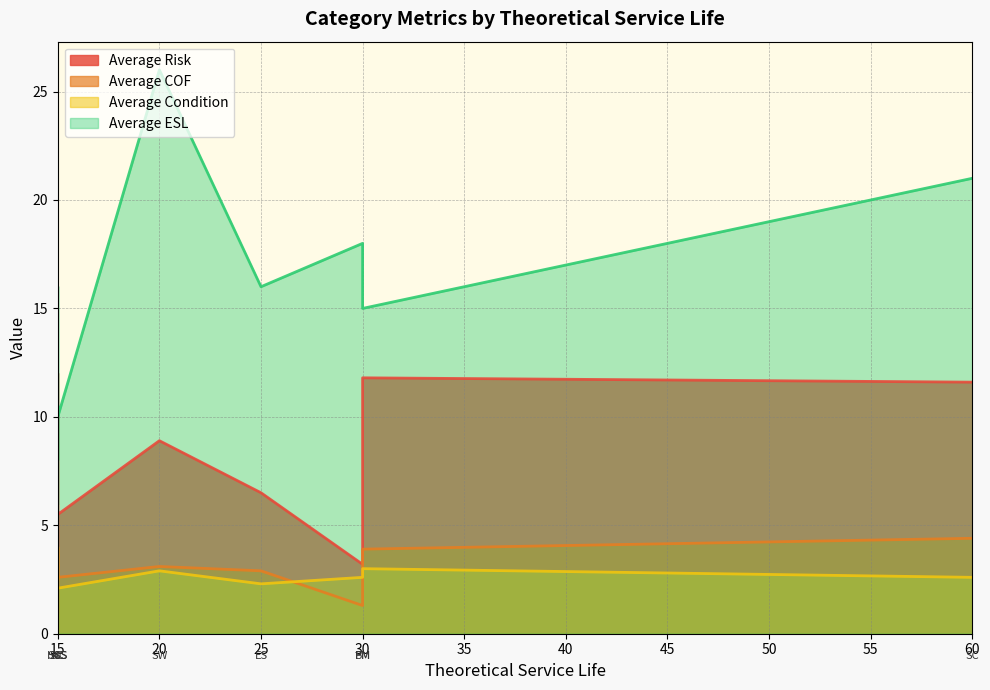

Reading right to left, transcribe all the data shown in this chart.

Average Risk: SW=8.9	SIC=5.5	SCS=12.0	SC=11.6	PM=11.8	HSS=10.2	ES=6.5	BM=3.2	AC=2.5
Average COF: SW=3.1	SIC=2.6	SCS=3.0	SC=4.4	PM=3.9	HSS=3.9	ES=2.9	BM=1.3	AC=1.0
Average Condition: SW=2.9	SIC=2.1	SCS=4.0	SC=2.6	PM=3.0	HSS=2.6	ES=2.3	BM=2.6	AC=2.5
Average ESL: SW=26.0	SIC=10.0	SCS=8.0	SC=21.0	PM=15.0	HSS=16.0	ES=16.0	BM=18.0	AC=6.0